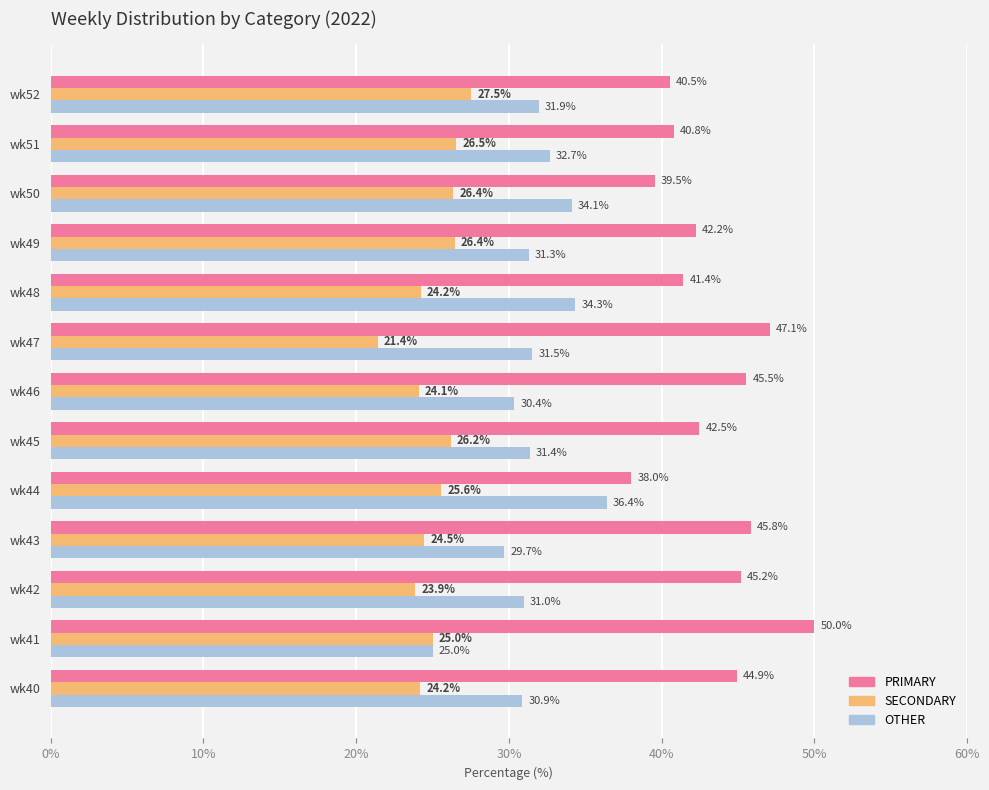

Which series has the largest total across all categories?

PRIMARY